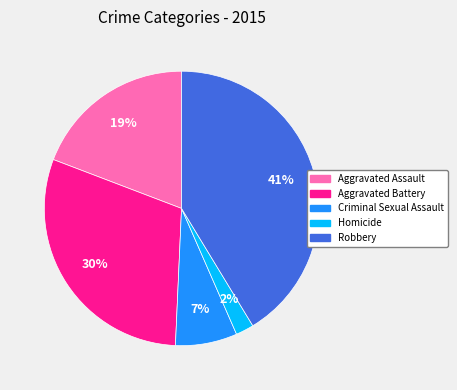

What percentage is the Homicide slice, to the nearest percent?

2%